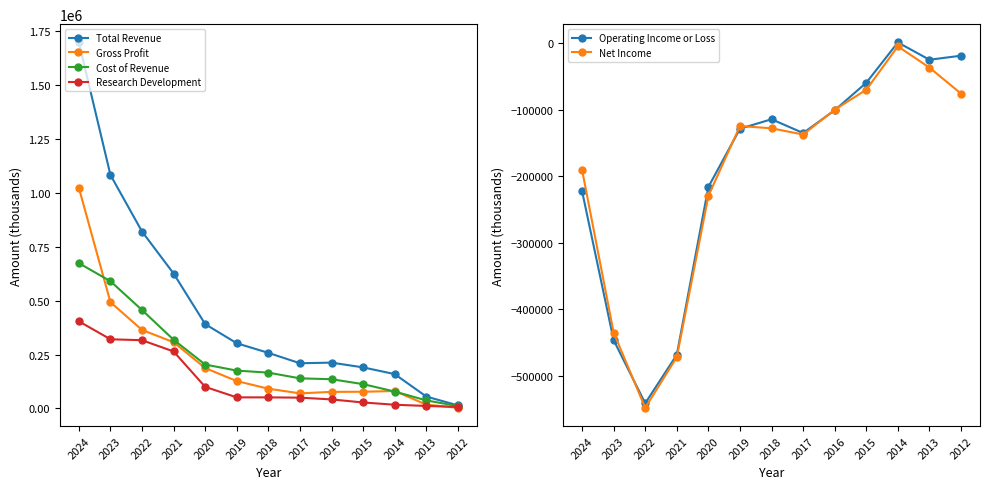

Which has a higher value, 2017 or 2019?

2019